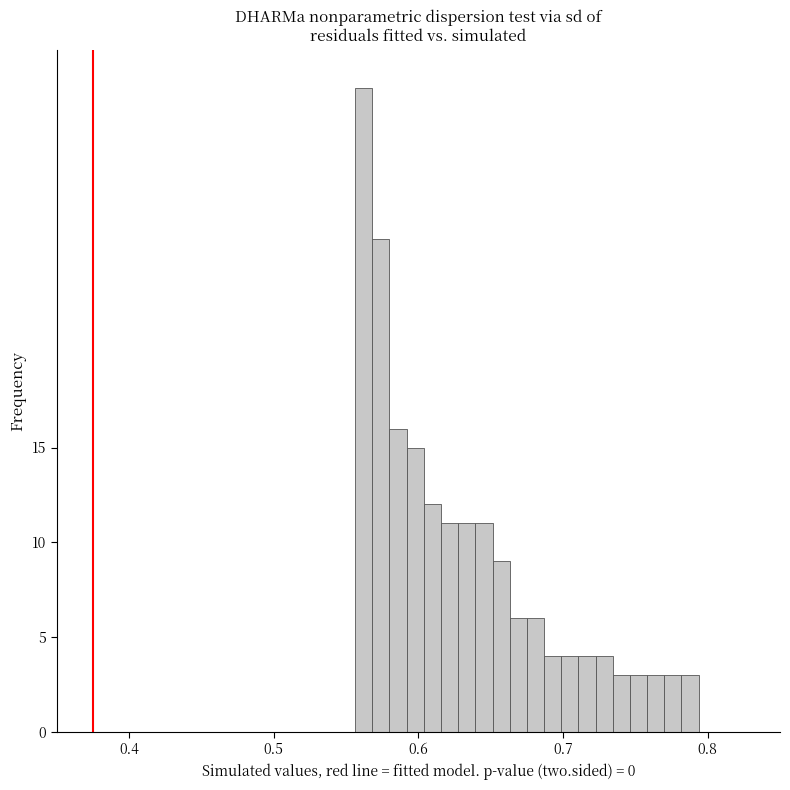

Around what value on the x-axis is the tallest bar? Give the approximate position of its centre, as read against the axis.

0.56